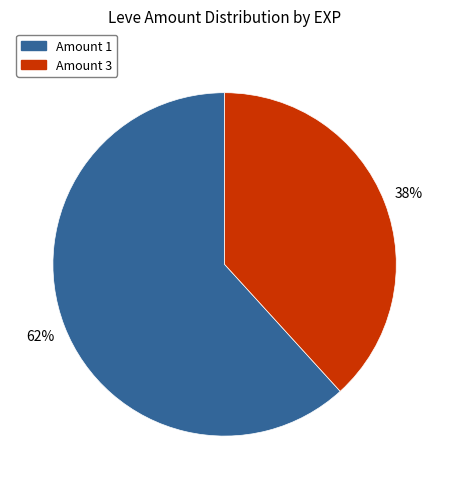

To the nearest percent, what portion does Amount 1 represent?

62%